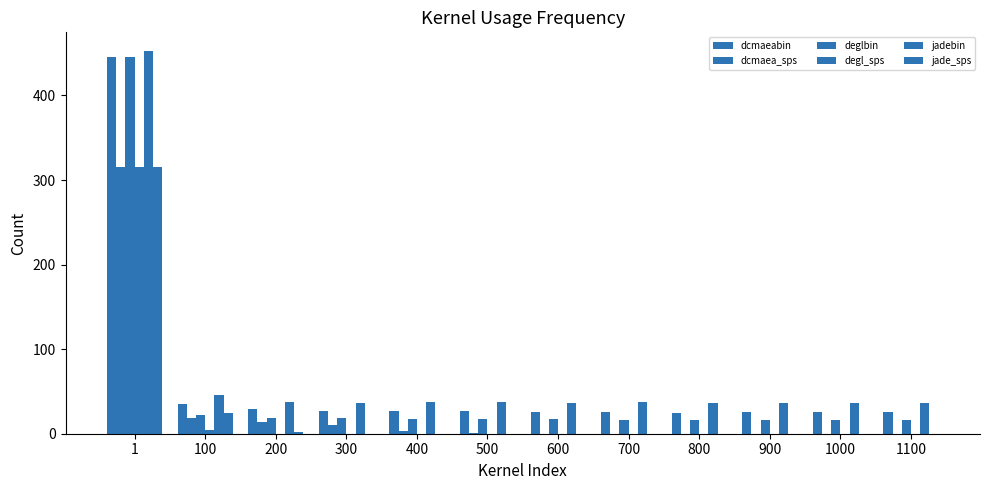

The value of jade_sps at 400 is 0.0. True or false?

False